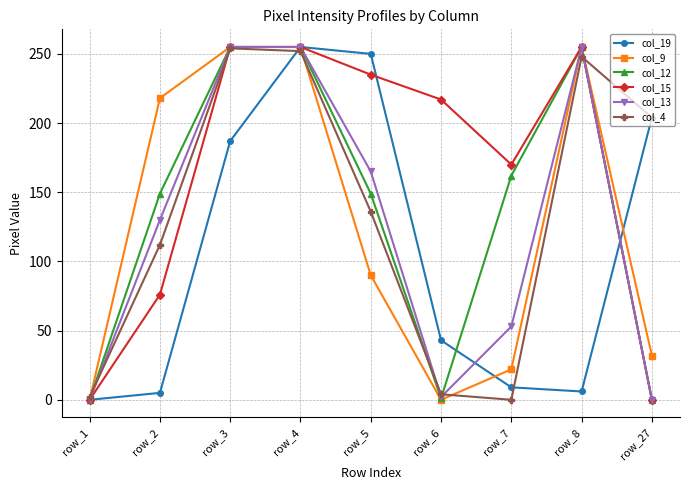

Where does the col_4 series first go above 136?

row_3